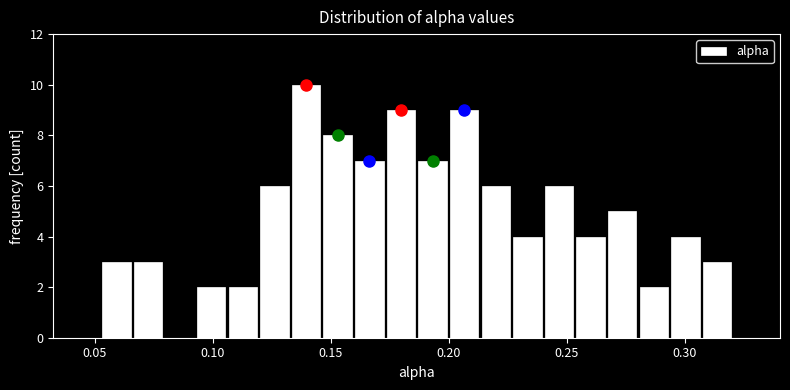

Around what value on the x-axis is the tallest bar? Give the approximate position of its centre, as read against the axis.

0.140